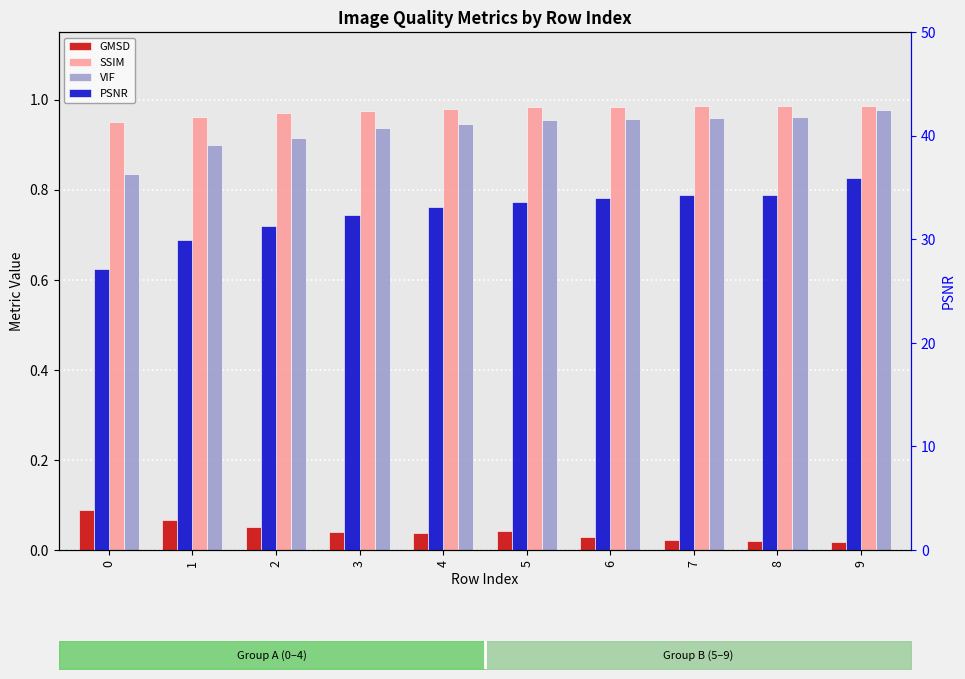

How many categories are shown in the chart?

10